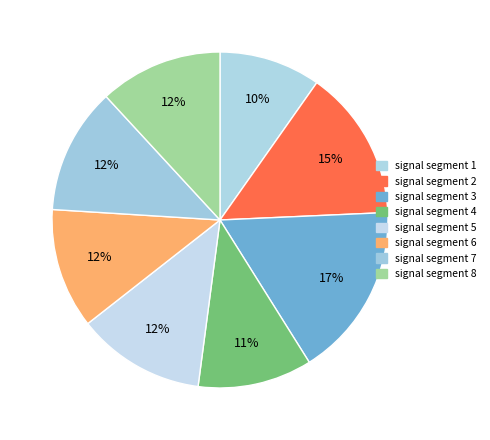

Which slice is the largest?

signal segment 3